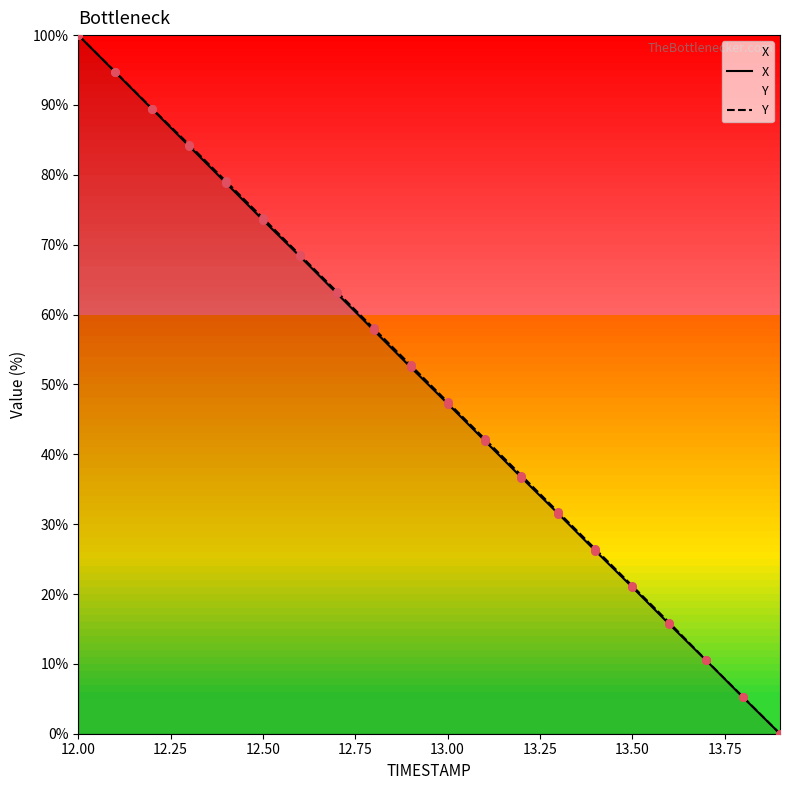

Which series has the largest Y range (max minus min)?

X